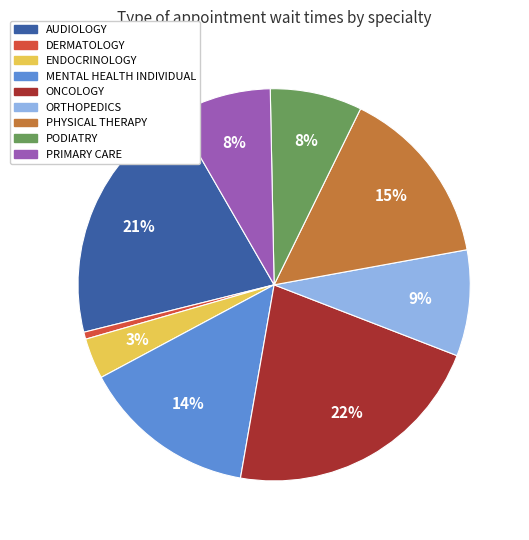

To the nearest percent, what is the combined percentage of ENDOCRINOLOGY and PODIATRY?

11%